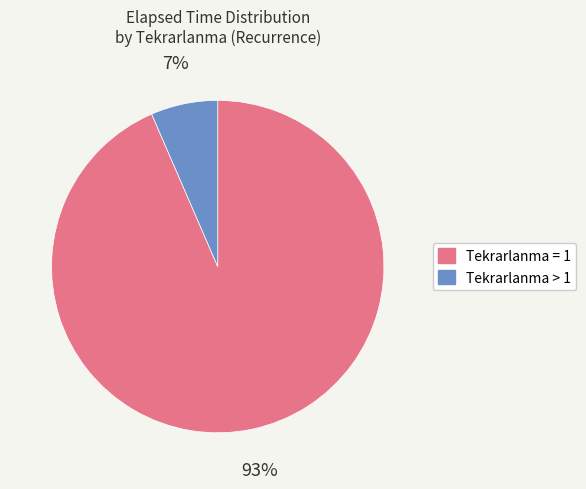

To the nearest percent, what is the average slice percentage?

50%